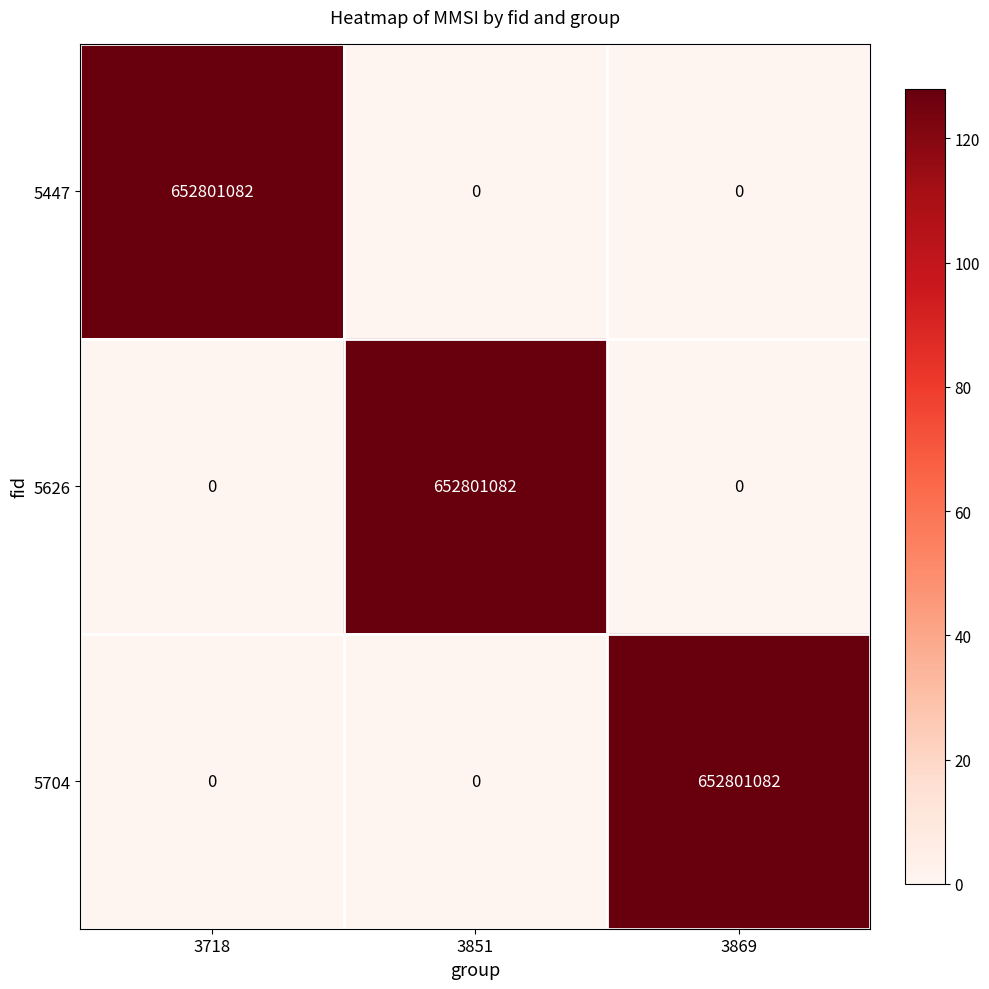

Reading left to right, what are all the values shown in this chart?

5447: 3718=652801082	3851=0	3869=0
5626: 3718=0	3851=652801082	3869=0
5704: 3718=0	3851=0	3869=652801082